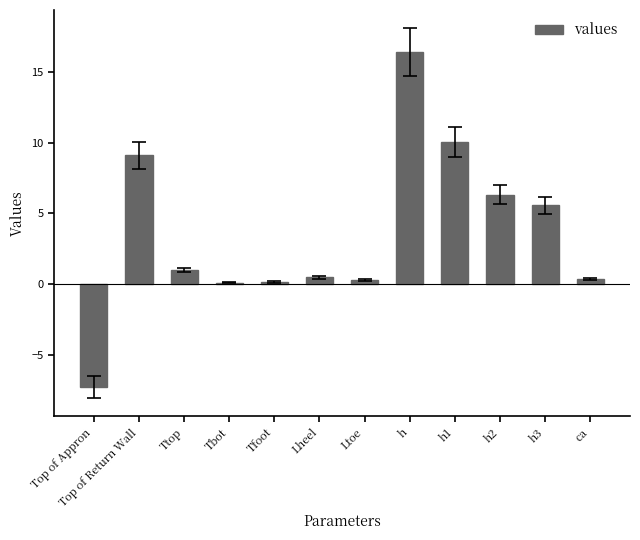

What is the change in value from Ttop to h3?

+4.6